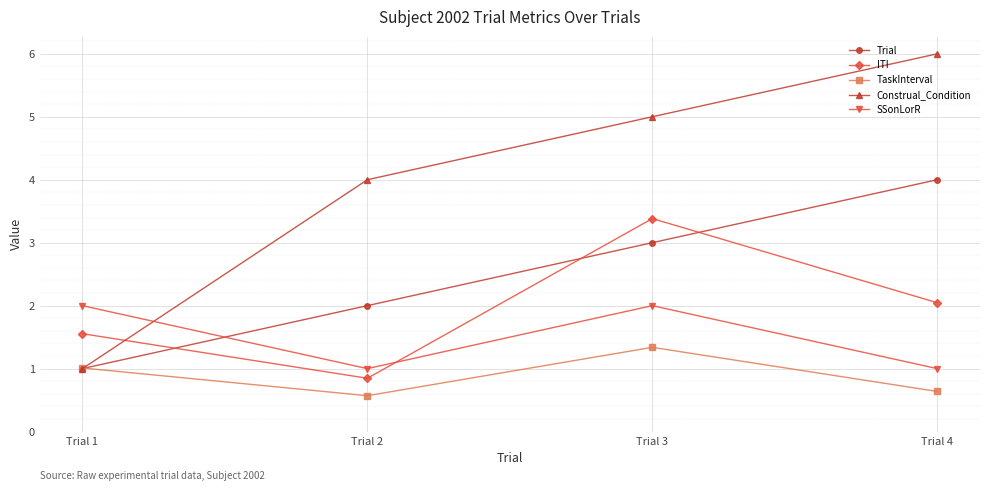

How many lines are shown in the chart?

5